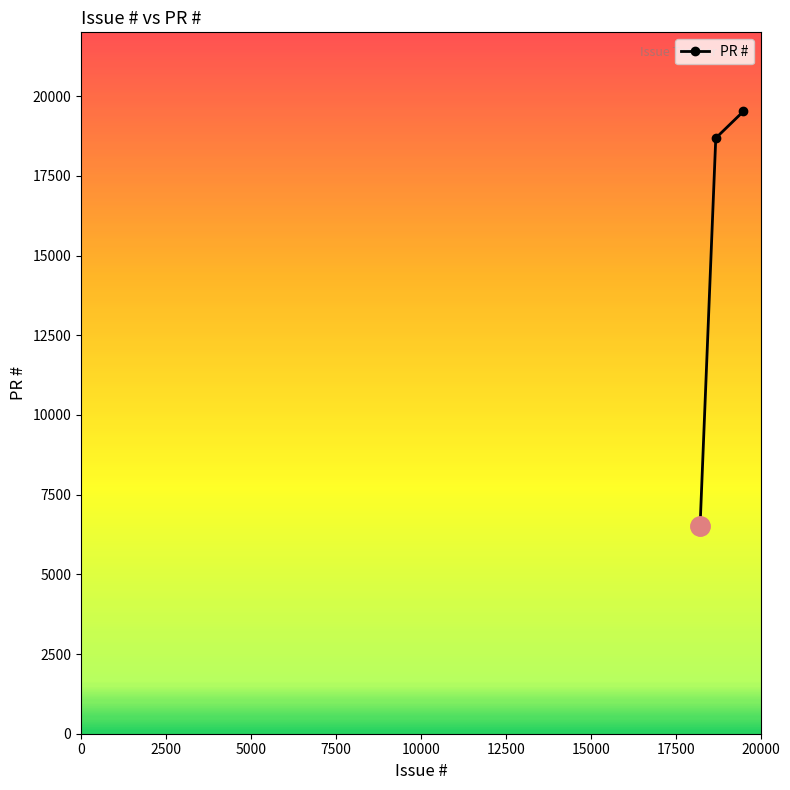

Read the value at 18680.0.

18682